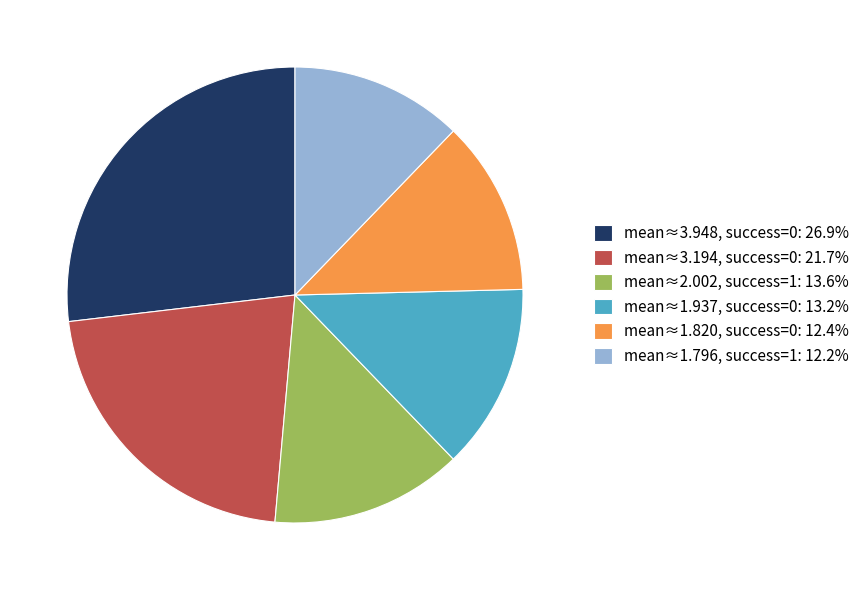

Is the sum of mean≈1.796, success=1: 12.2% and mean≈3.194, success=0: 21.7% greater than half?

No